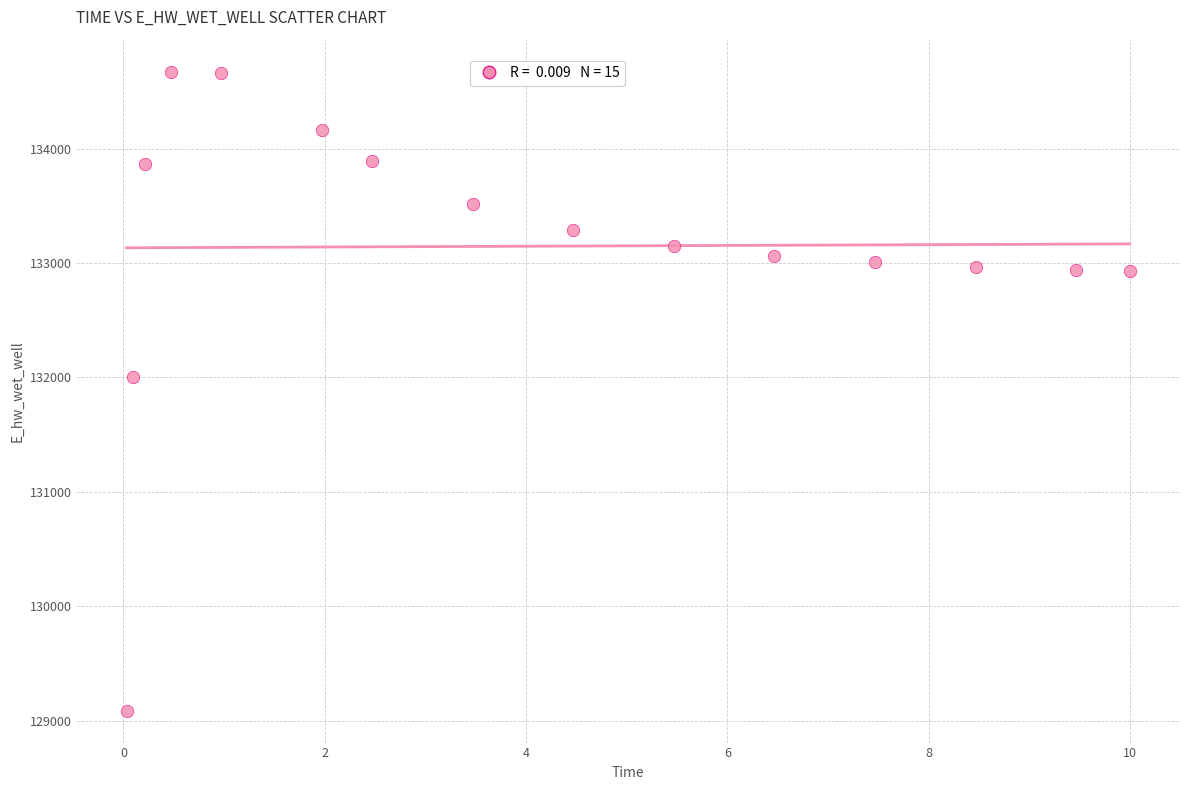

What Y value in the scatter plot is closest to 131880?

132002.2